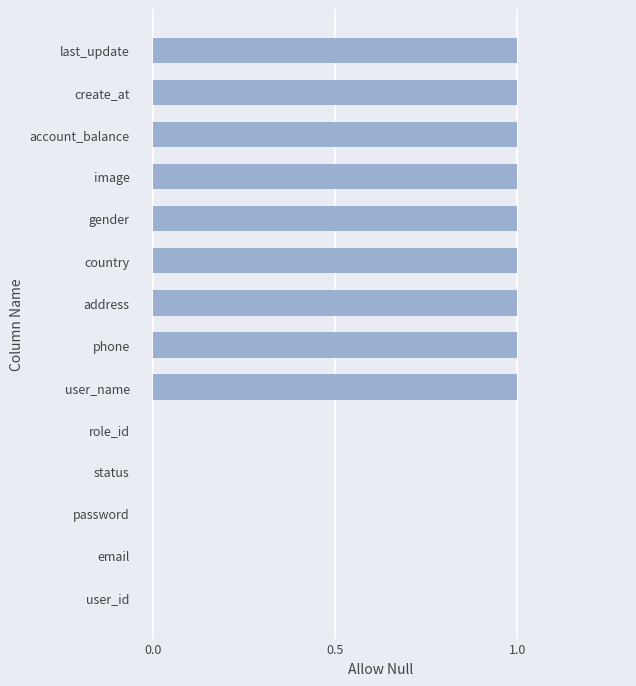

True or false: the data shows 0 at image.

False